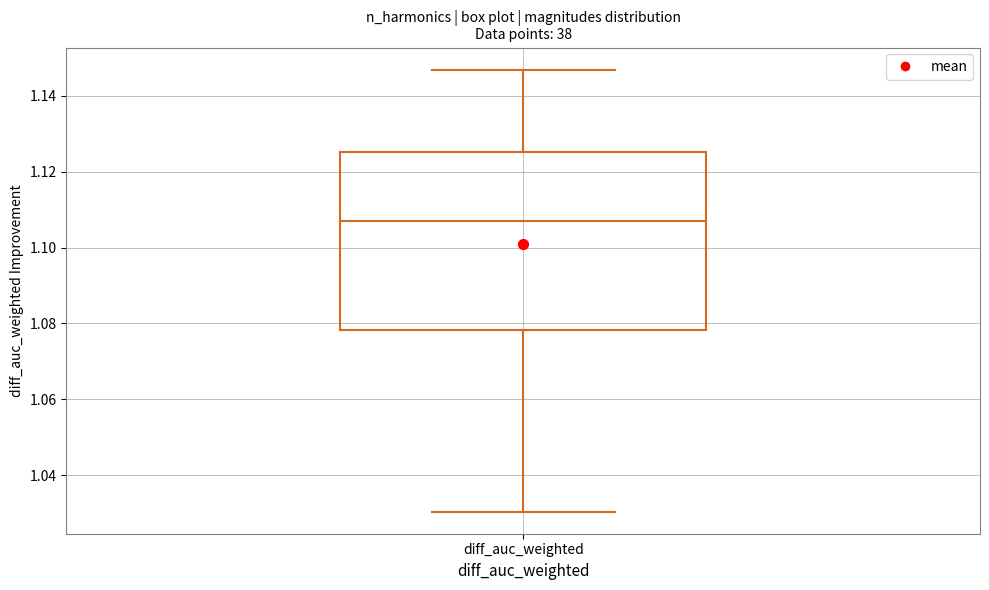

Where does the lower whisker of the box for diff_auc_weighted end on the y-axis? The values are not printed on the chart, so give them approximately, as read against the axis.

1.030